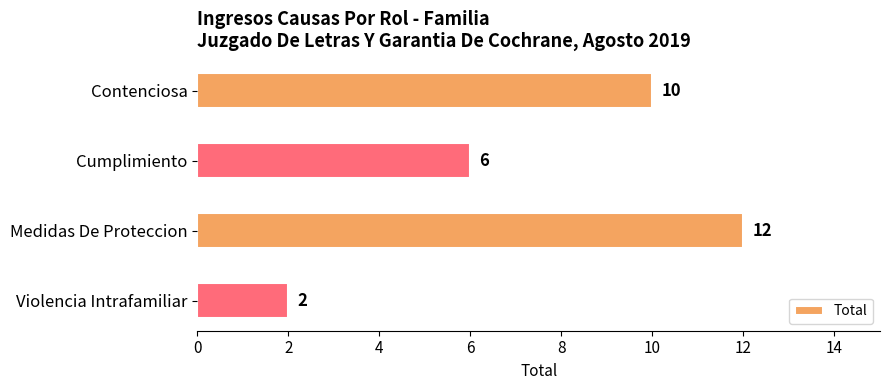

How many values are between 6 and 12?

3